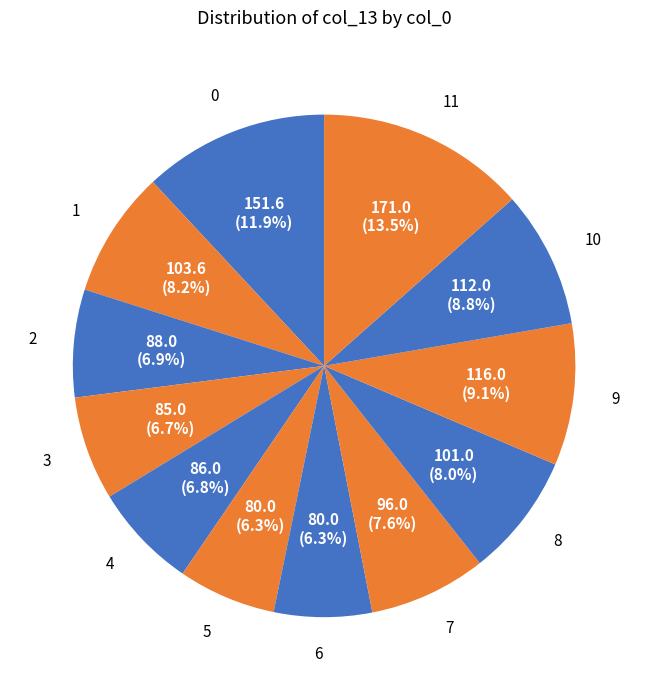

To the nearest percent, what is the difference between the largest and smallest slice percentages?

7%